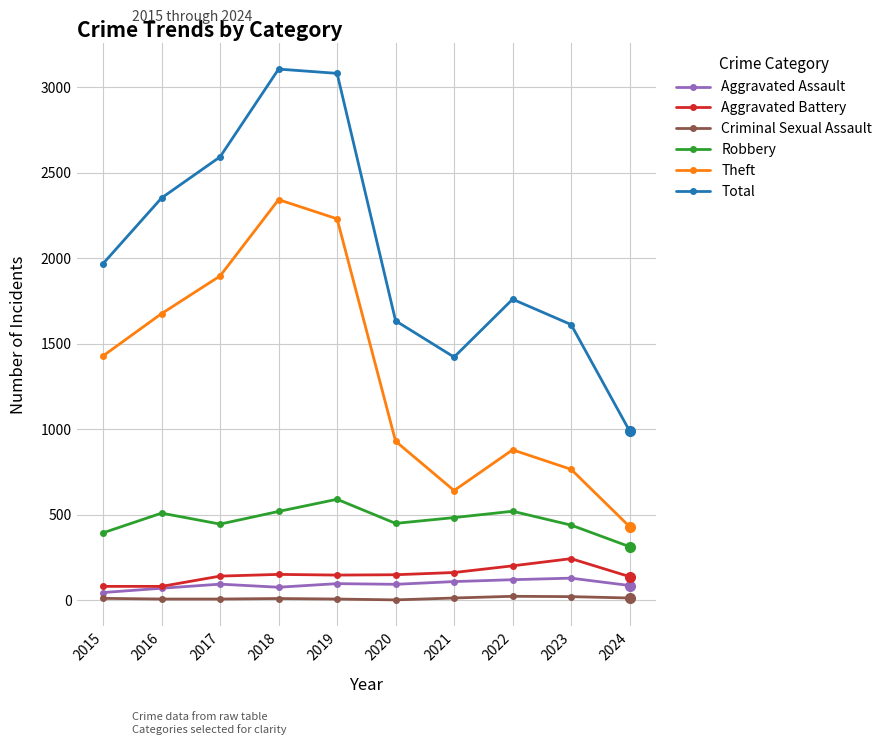

What is the total value across all series at 2022?

3508